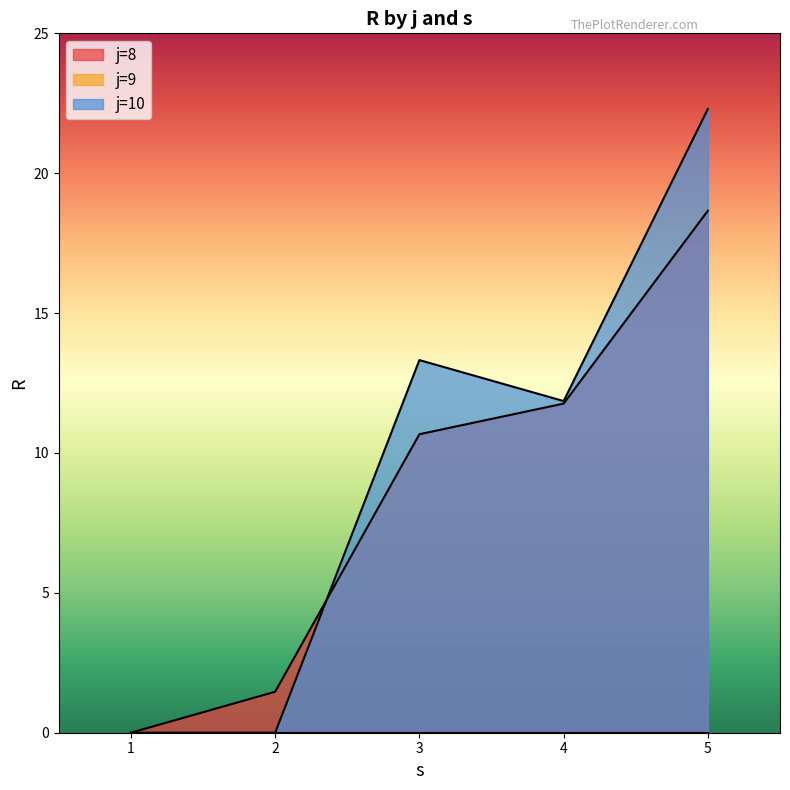

What is the difference between the R values at j=10,s=2 and j=10,s=5?

22.3